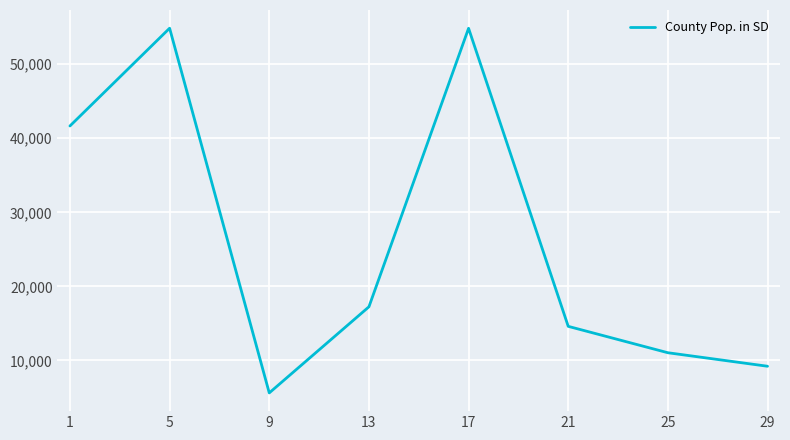

Is this an area chart (filled region under the line)?

No